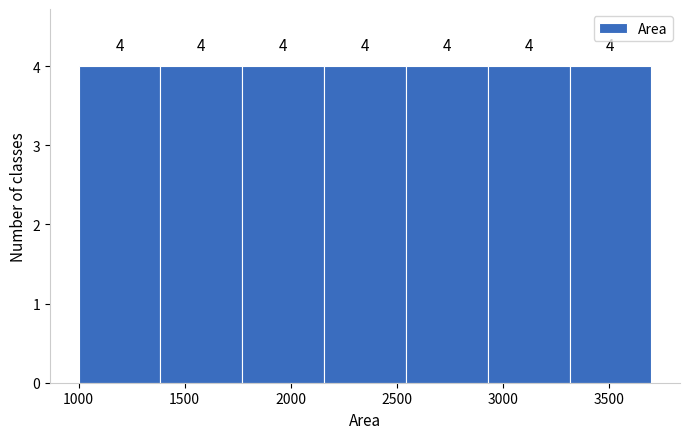

Reading left to right, list every bar in this chart as the range it spans on the x-axis followed by its height. The bar edges are not printed on the chart, so give them approximately, as read against the axis.

1000 to 1400: 4
1400 to 1750: 4
1750 to 2150: 4
2150 to 2550: 4
2550 to 2950: 4
2950 to 3300: 4
3300 to 3700: 4